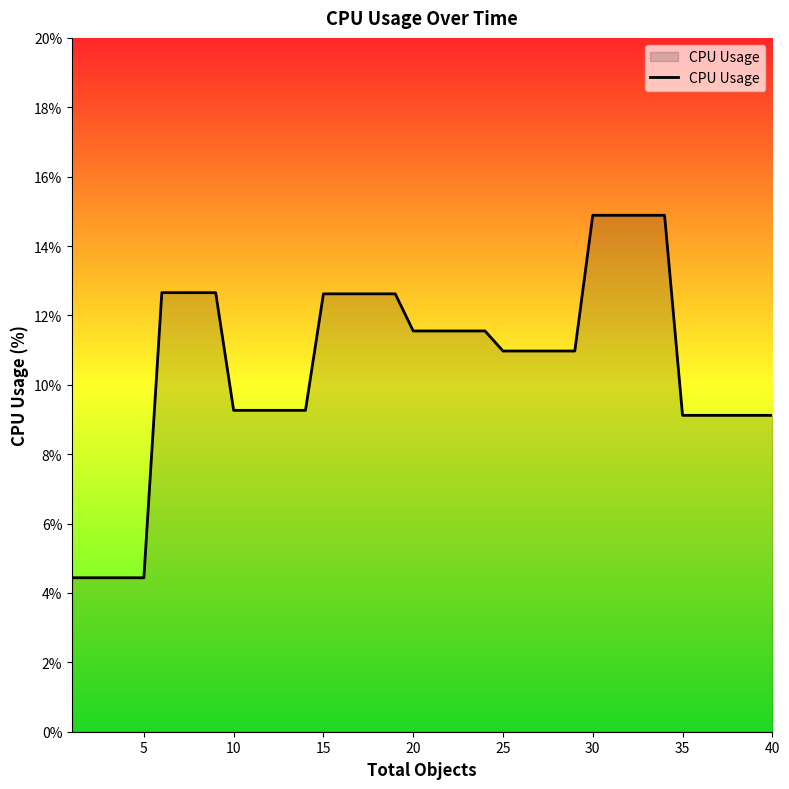

What is the minimum value shown in the chart?

4.4